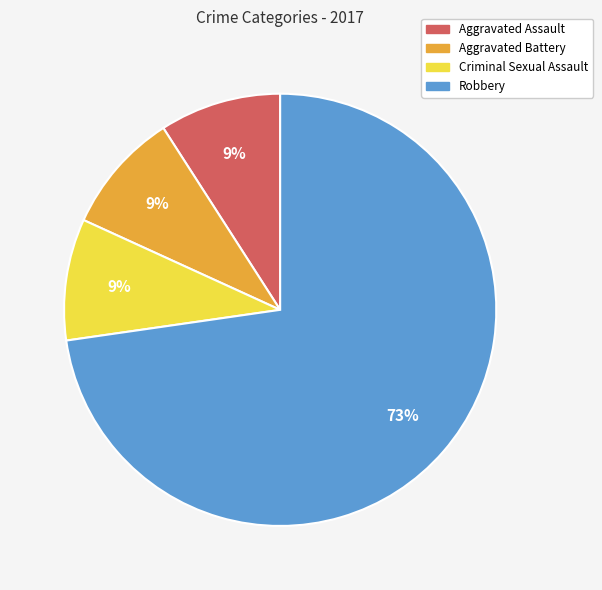

What percentage is the Aggravated Assault slice, to the nearest percent?

9%